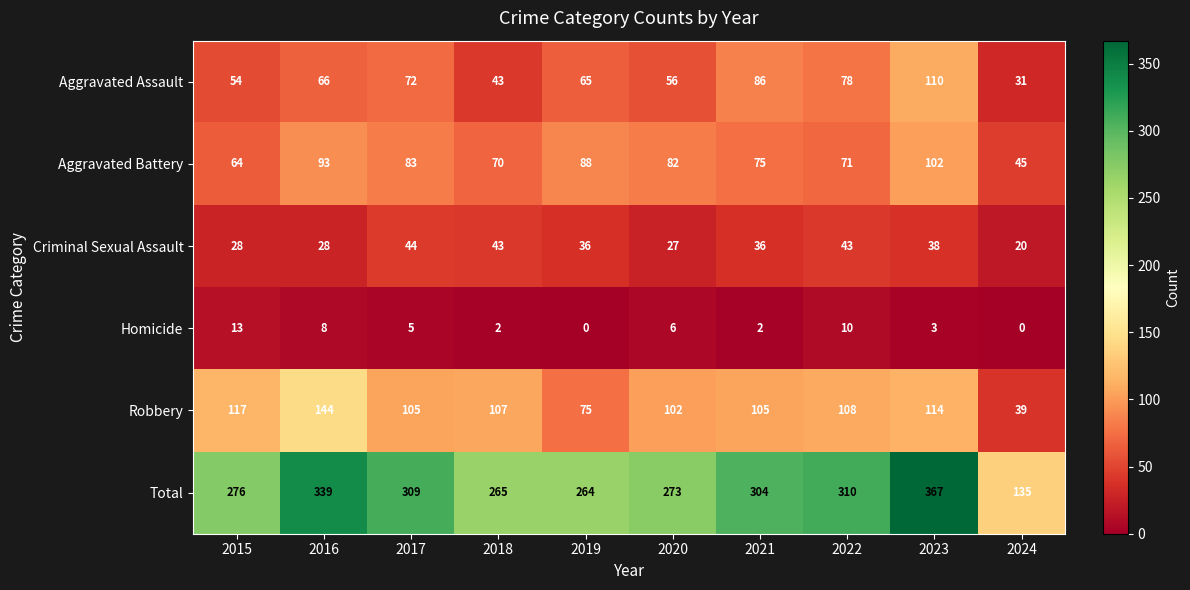

Count the number of categories in the chart.

10